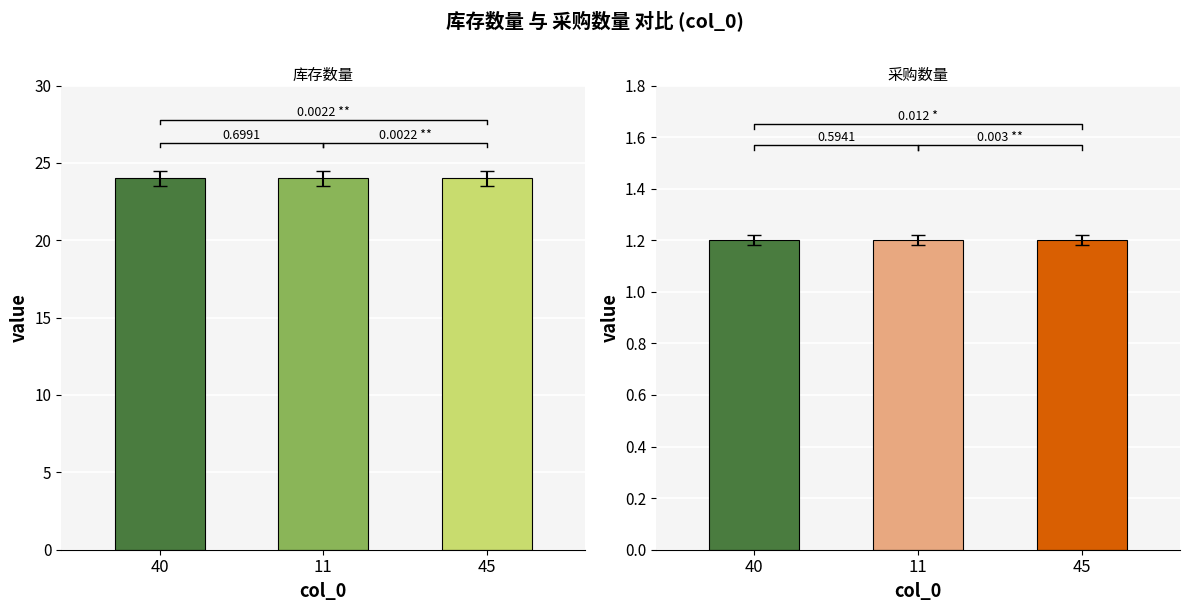

How many bars are there in total?

6